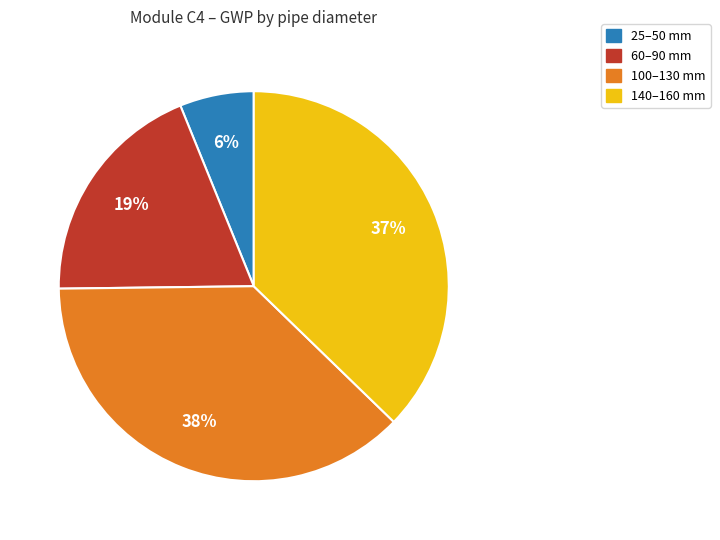

To the nearest percent, what is the average slice percentage?

25%